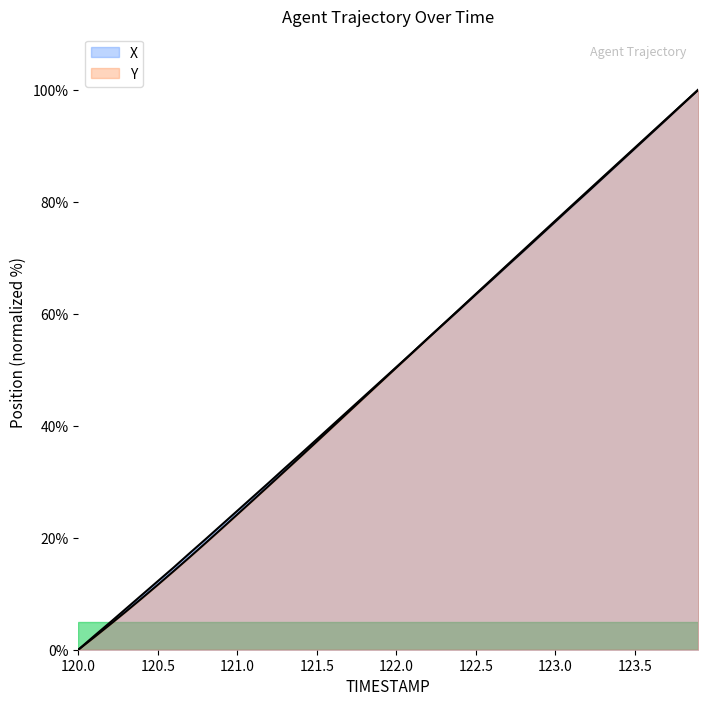

Reading left to right, what are all the values shown in this chart?

X: 0.0	2.5	4.9	7.3	9.8	12.2	14.7	17.2	19.7	22.3	24.8	27.3	29.9	32.4	35.0	37.6	40.1	42.7	45.3	47.9	50.5	53.0	55.6	58.2	60.8	63.4	66.0	68.6	71.2	73.8	76.4	79.1	81.6	84.2	86.9	89.5	92.1	94.7	97.4	100.0
Y: 0.0	2.2	4.5	6.8	9.2	11.6	14.0	16.5	19.0	21.6	24.1	26.7	29.3	31.9	34.5	37.2	39.8	42.4	45.1	47.7	50.4	53.0	55.6	58.3	60.9	63.5	66.1	68.8	71.4	74.0	76.6	79.2	81.8	84.4	87.0	89.6	92.2	94.8	97.4	100.0